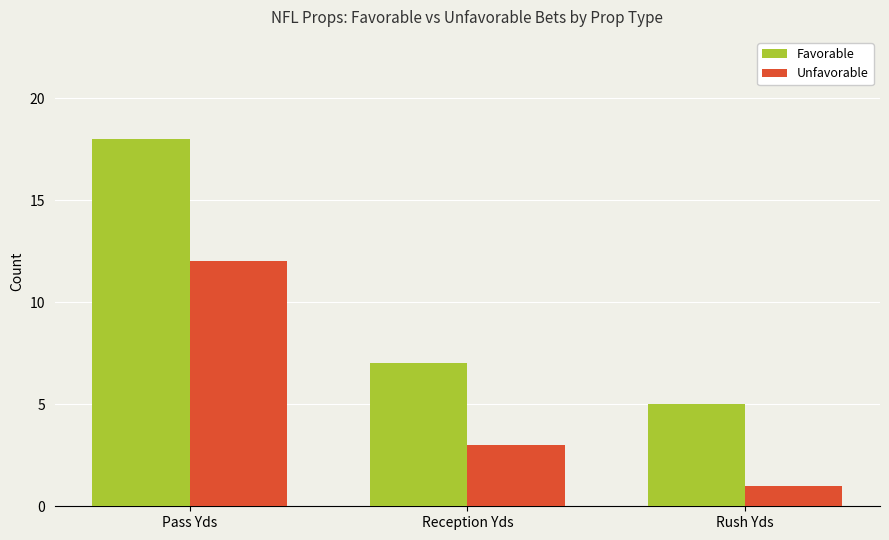

The Favorable series shows 18 at Pass Yds. True or false?

True